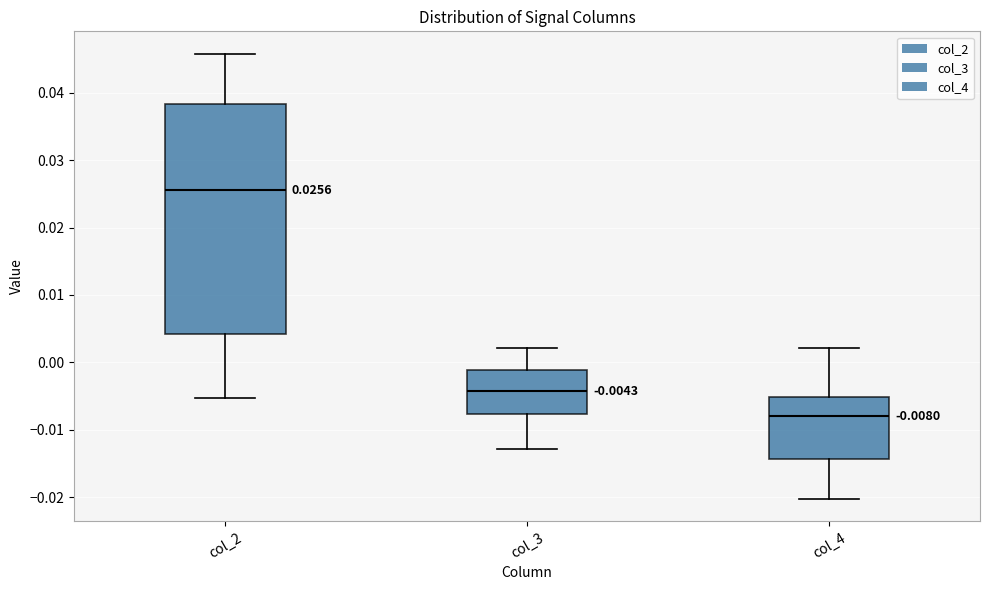

Comparing the boxes themselves (not the whiskers), which one is the tallest?

col_2